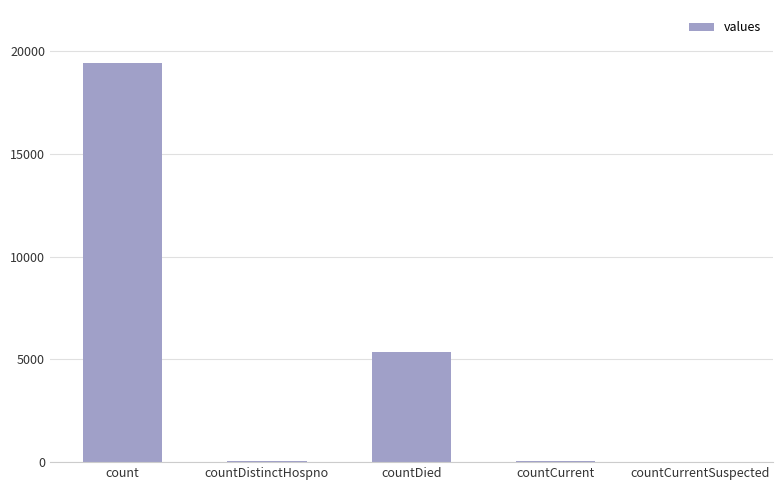

True or false: the data shows 19420 at count.

True